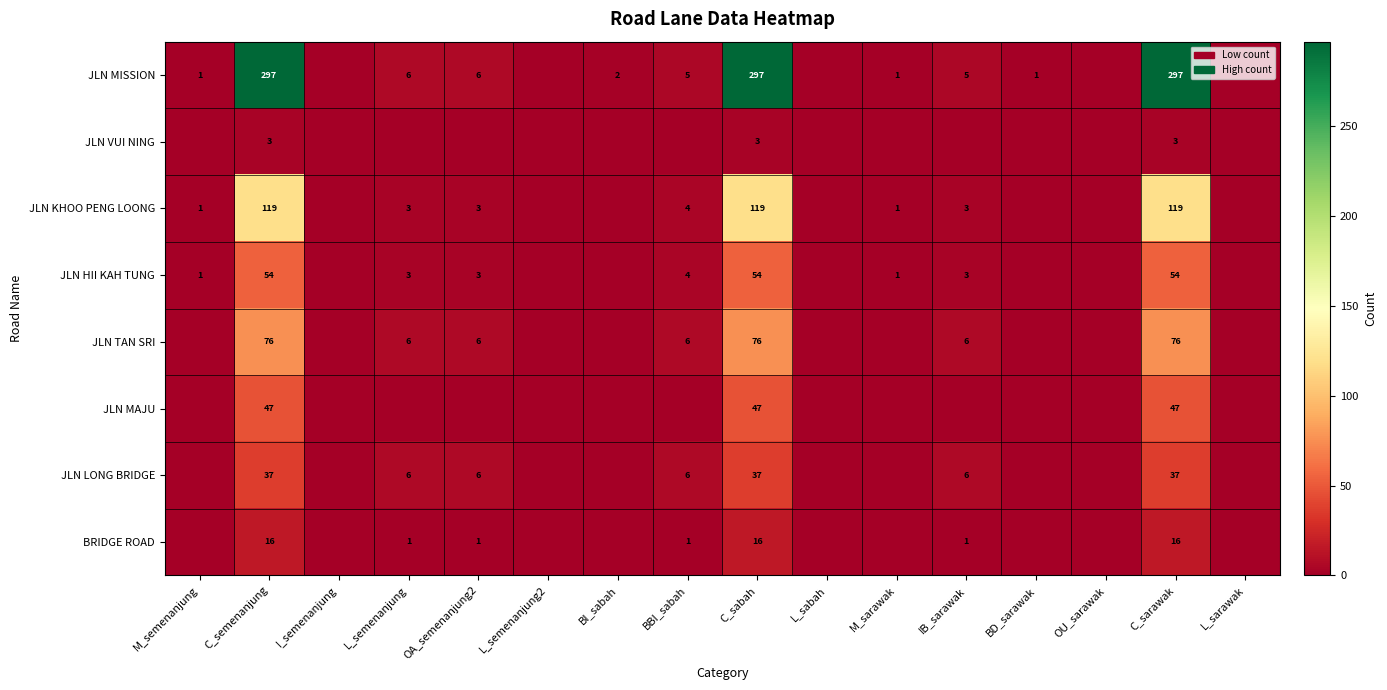

What is the spread (max minus min) of values at C_semenanjung?

294